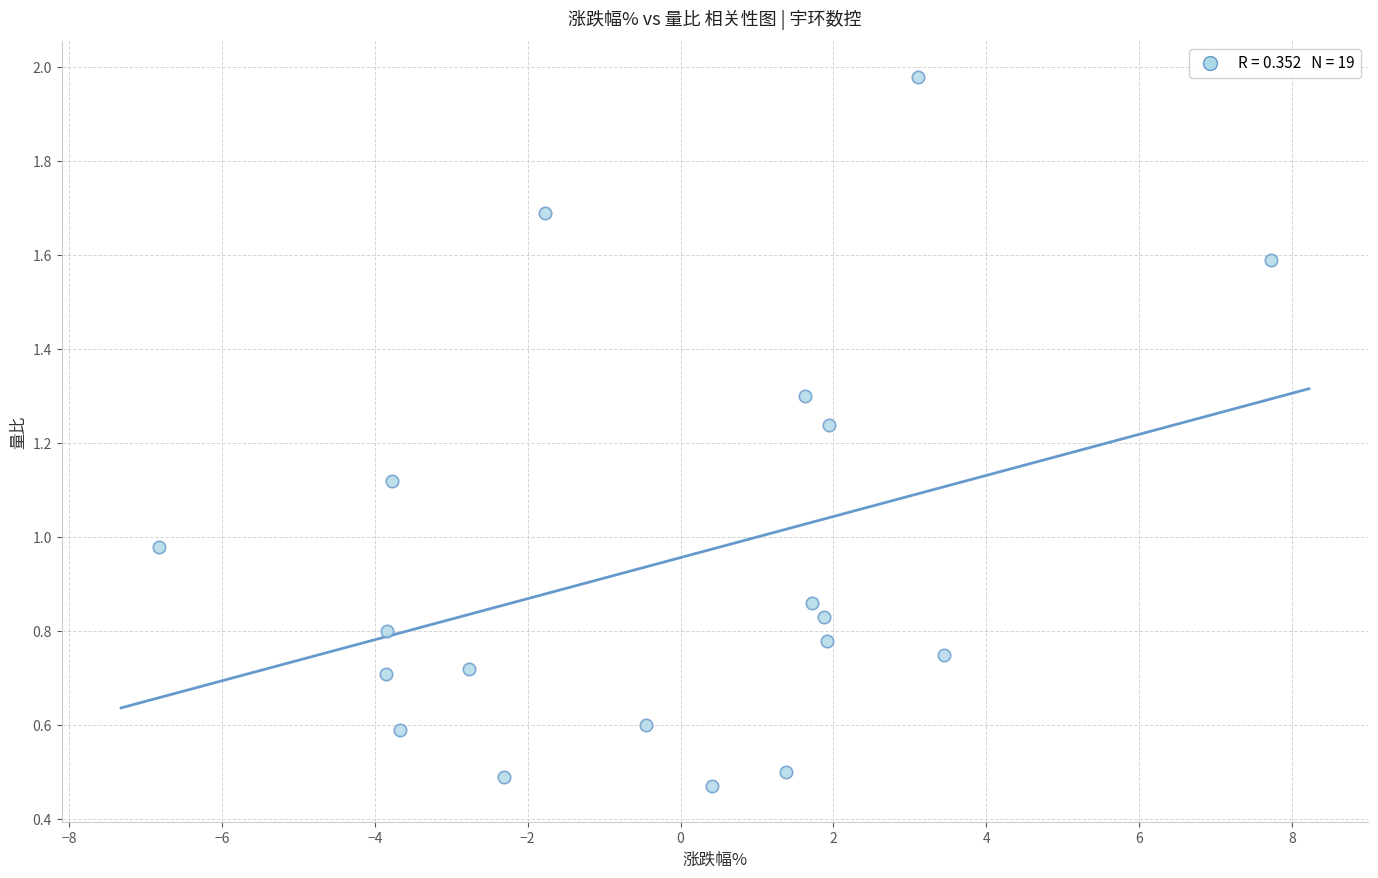

What is the range of Y values (max minus min)?

1.5